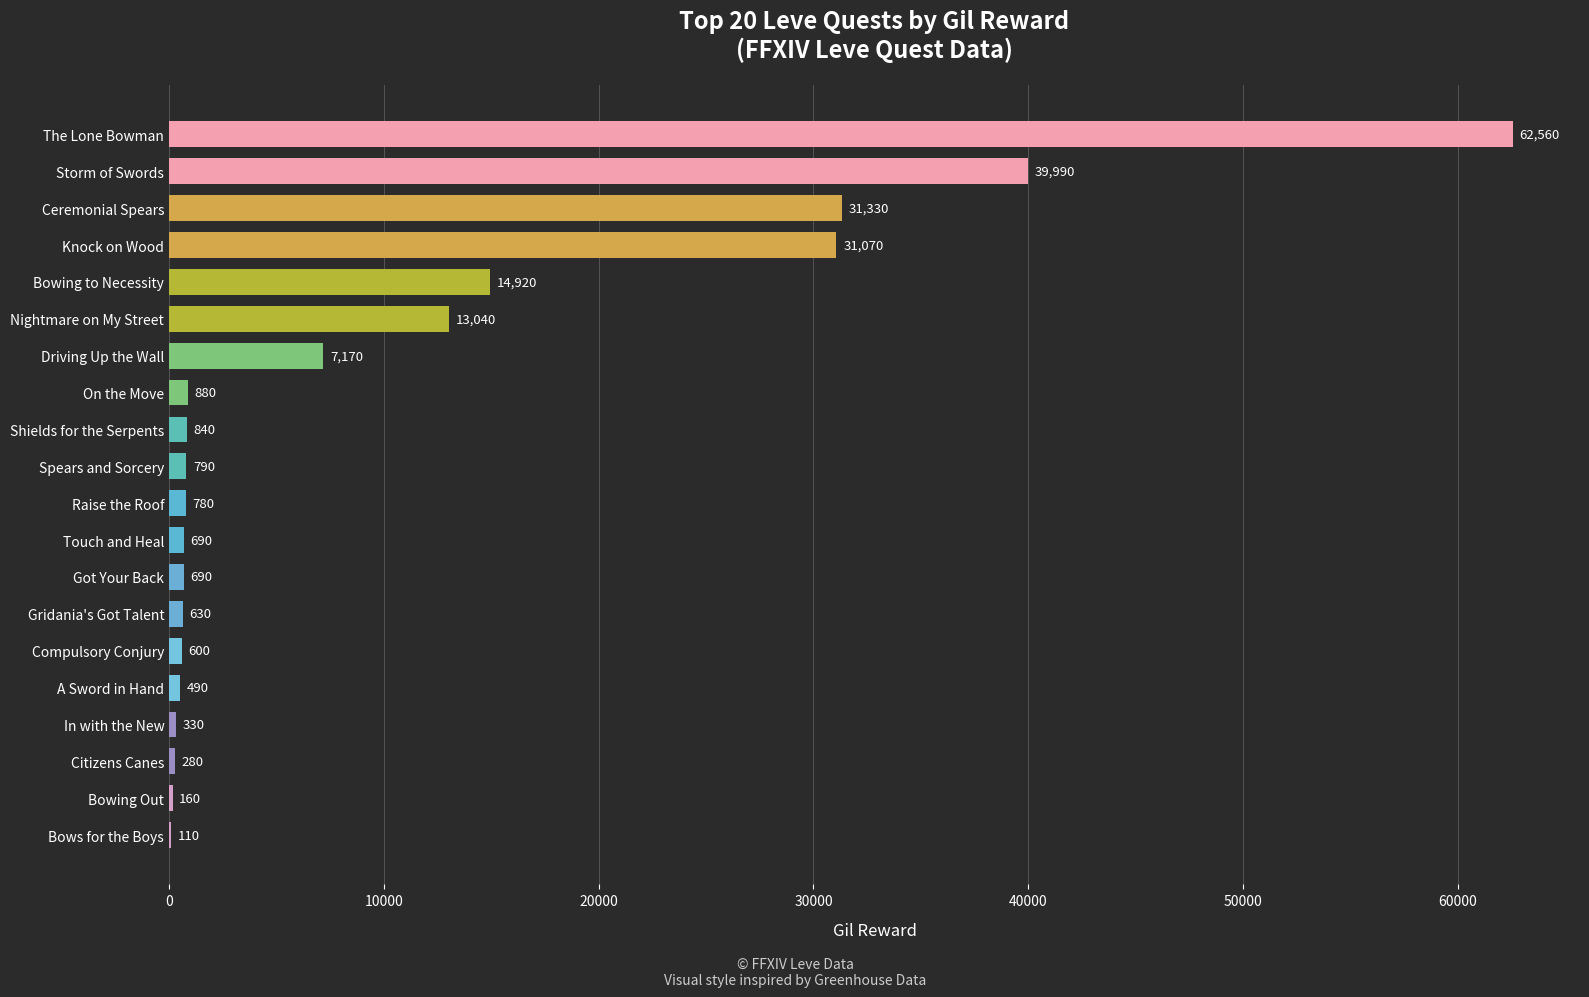

The chart shows a value of 840 at Shields for the Serpents. True or false?

True